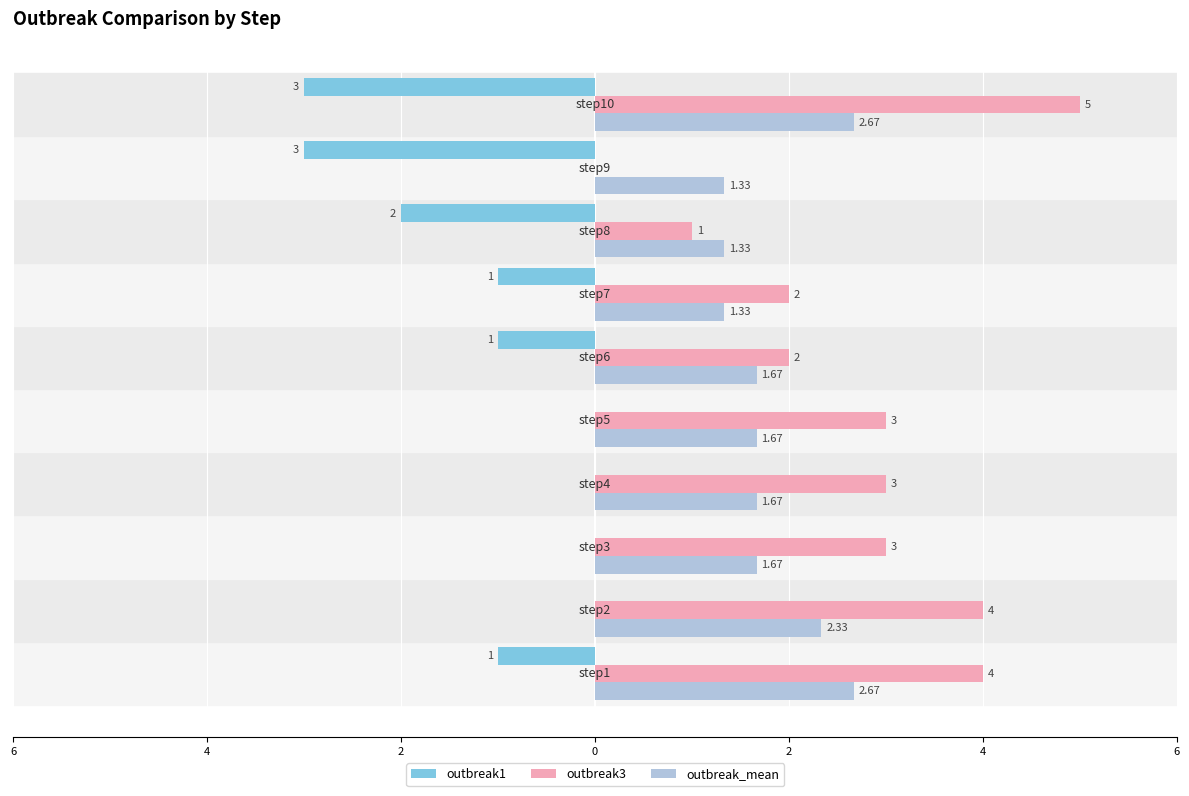

What is the difference between the maximum and minimum values in the outbreak1 series?

3.0